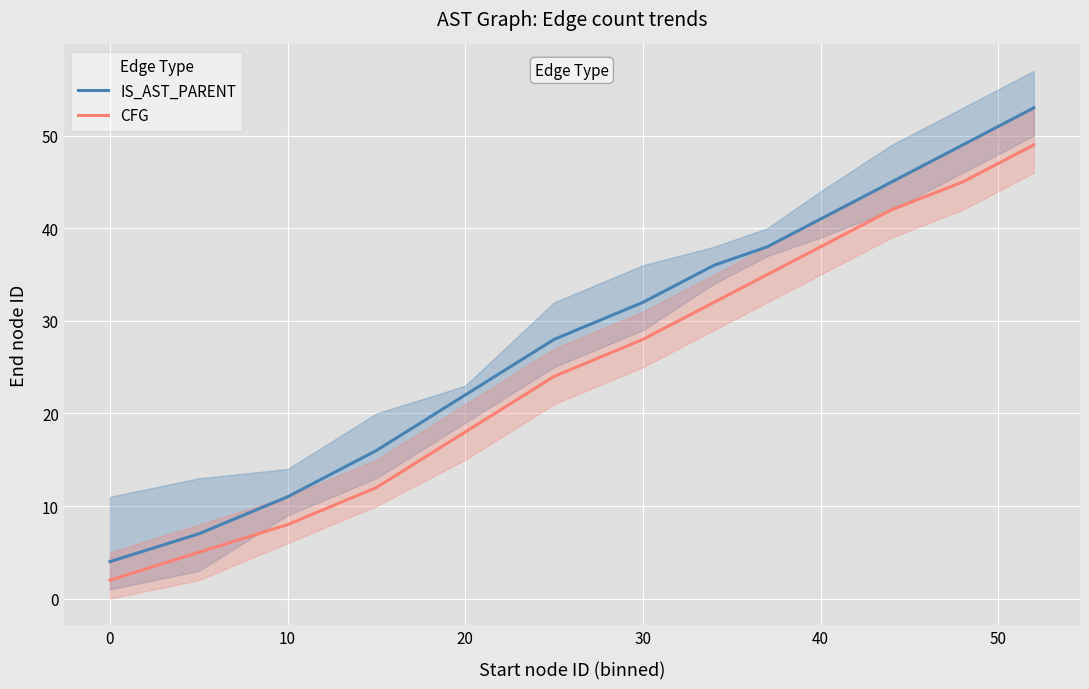

What is the difference between the maximum and second lowest values in the IS_AST_PARENT series?

46